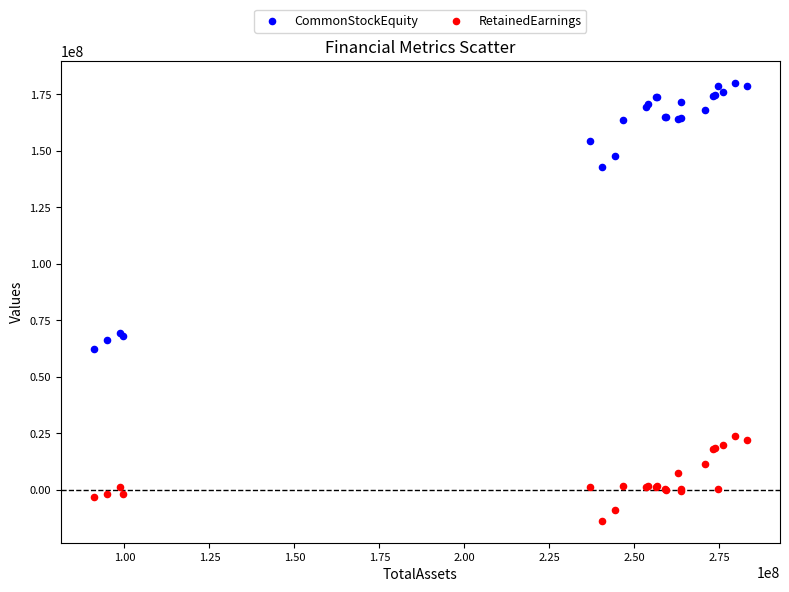

In the CommonStockEquity series, what Y value is closest to 121225292?

143013431